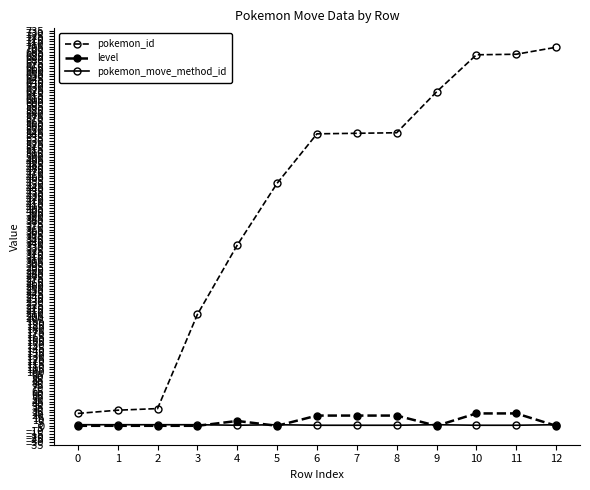

How many lines are shown in the chart?

3